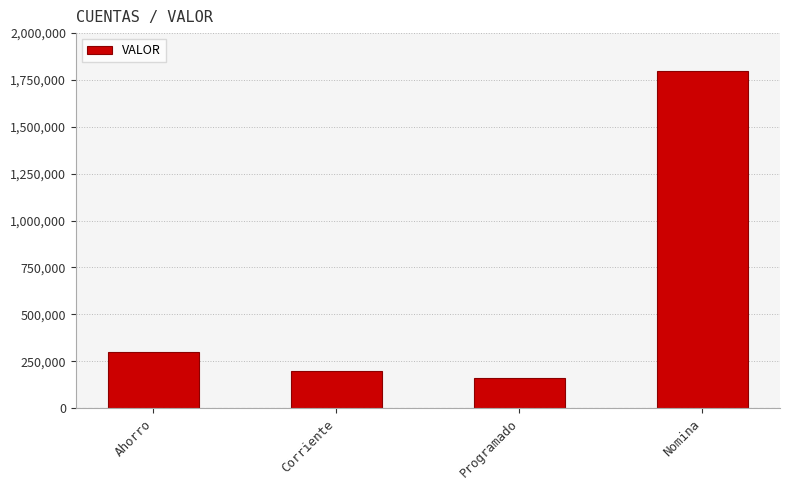

What is the difference between the maximum and minimum values?

1640000